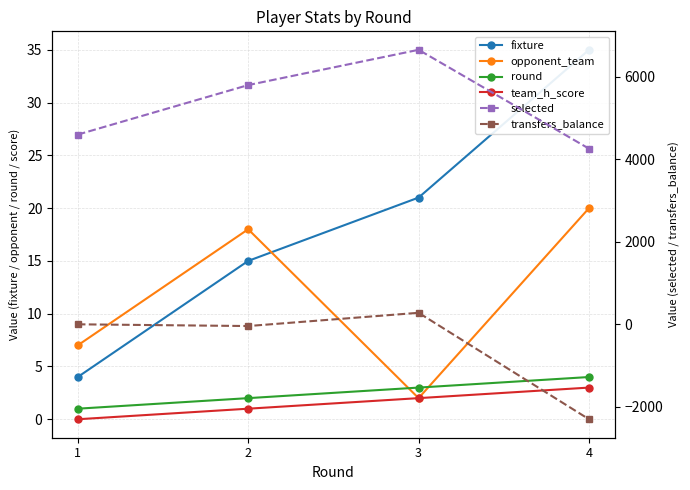

At which label does selected first exceed 5798?

3